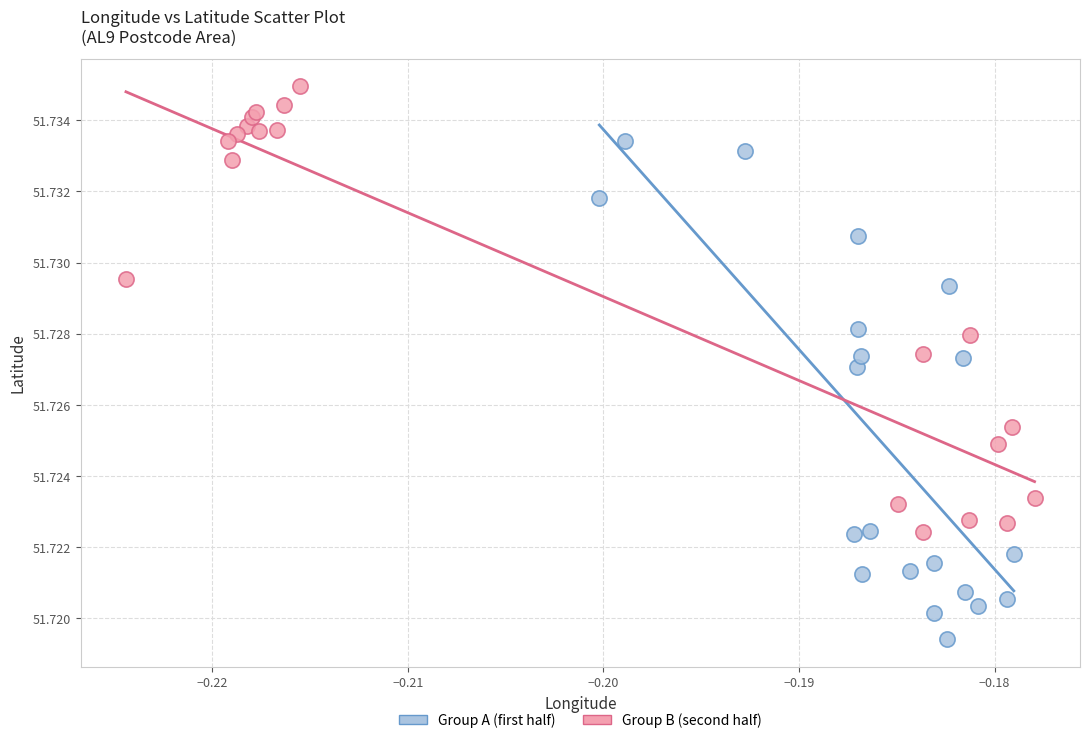

What are all the series names shown in the legend?

Group A (first half), Group B (second half)